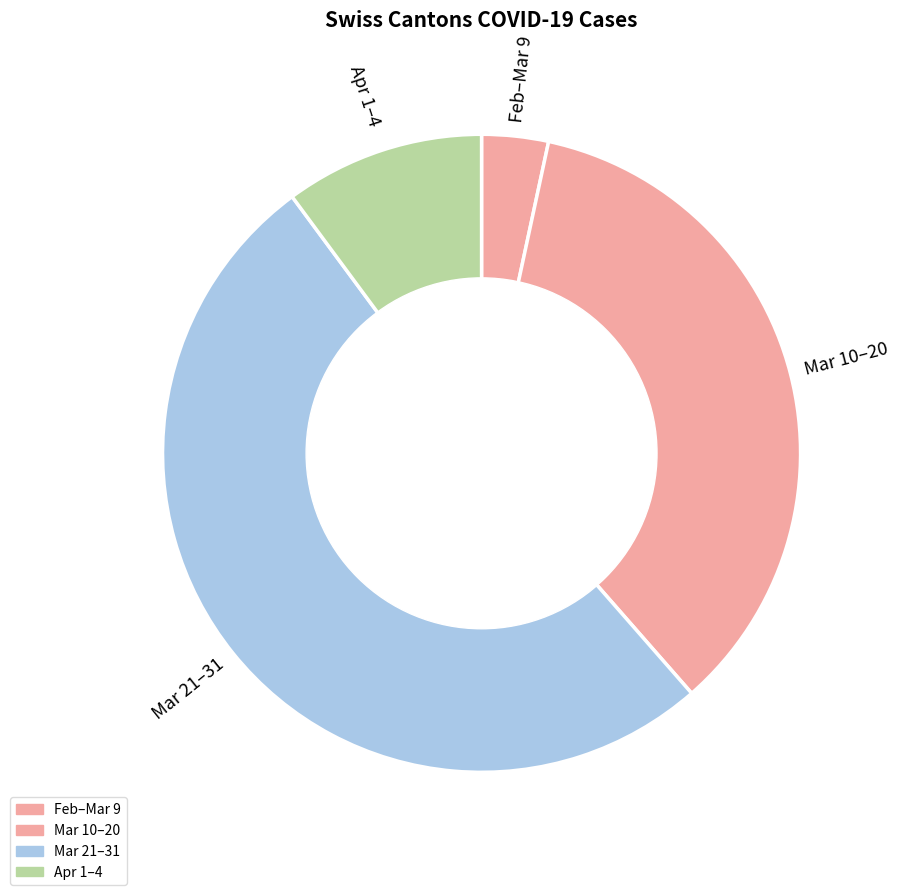

Approximately how many times larger is the value at 2020-03-30 compared to 2020-03-21?

1.0